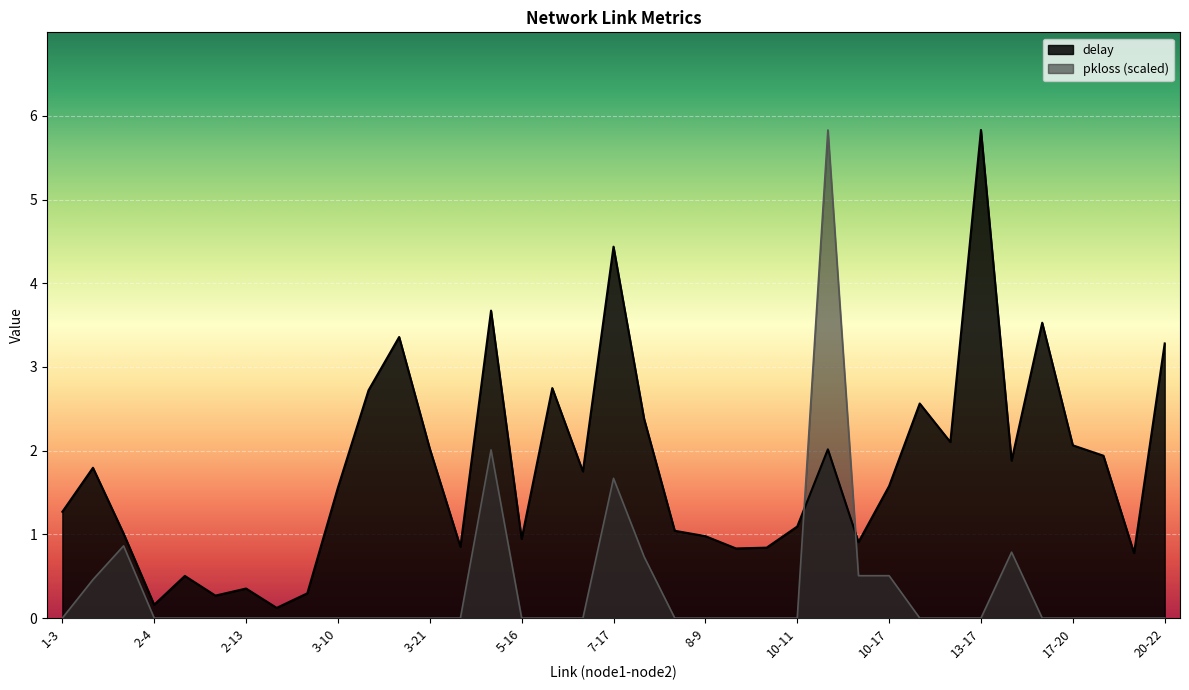

What is the total value across all series at 17-23?

1.9